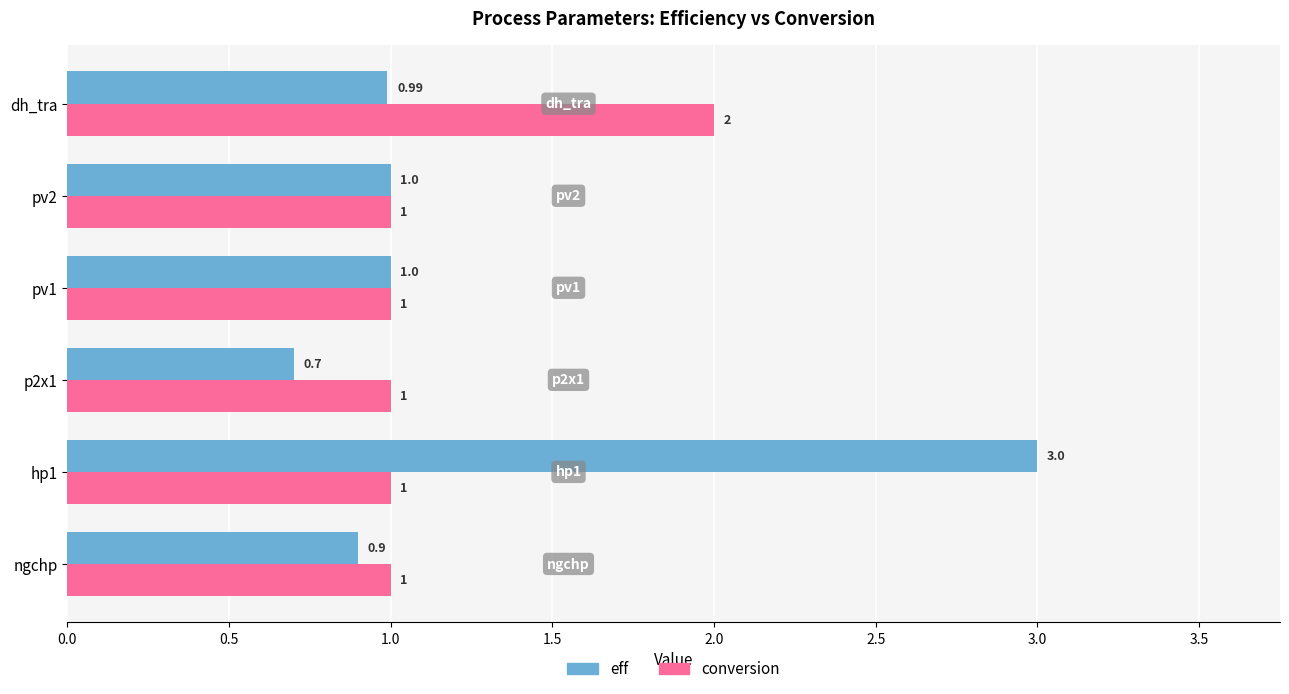

Which series has the largest total across all categories?

eff